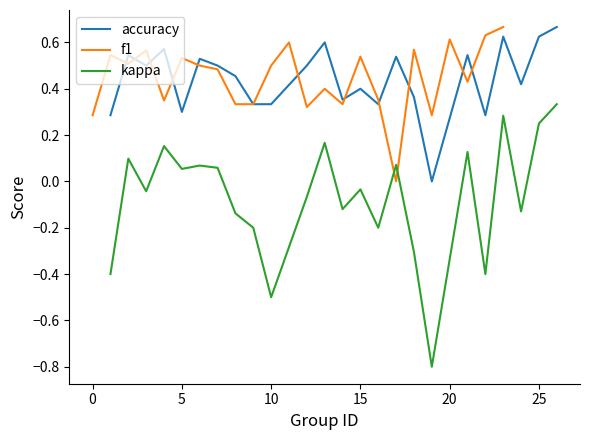

What is the sum of the f1 values at 11 and 21?

1.0